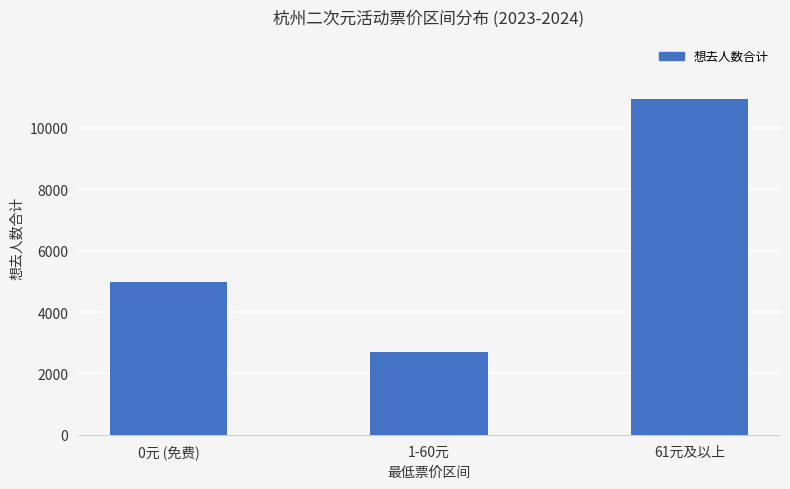

What is the greatest value displayed?

10923